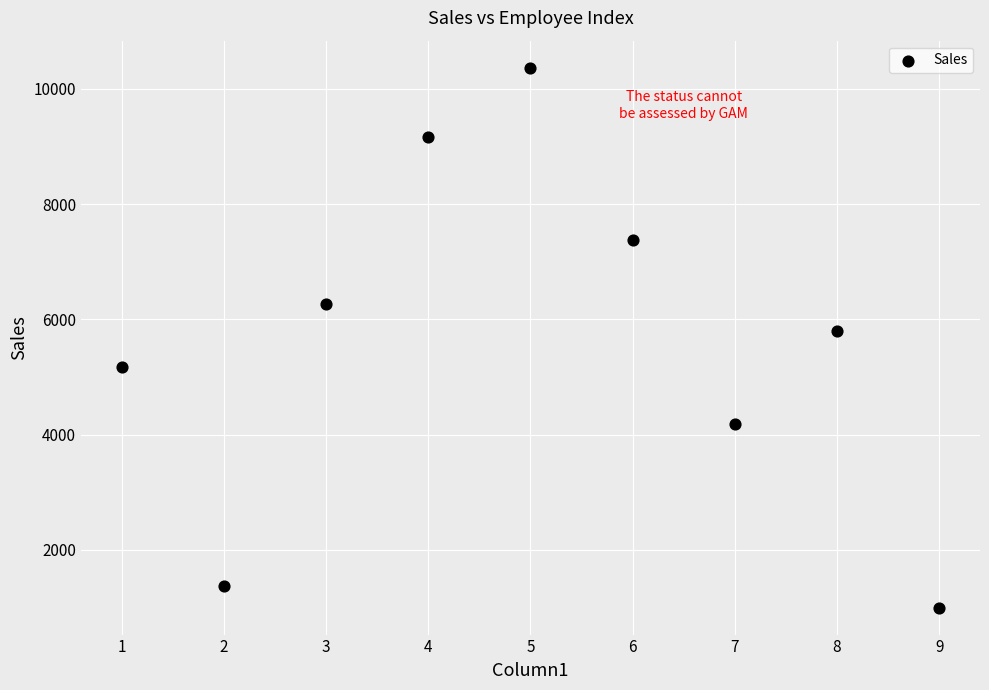

What Y value in the scatter plot is closest to 5683?

5800